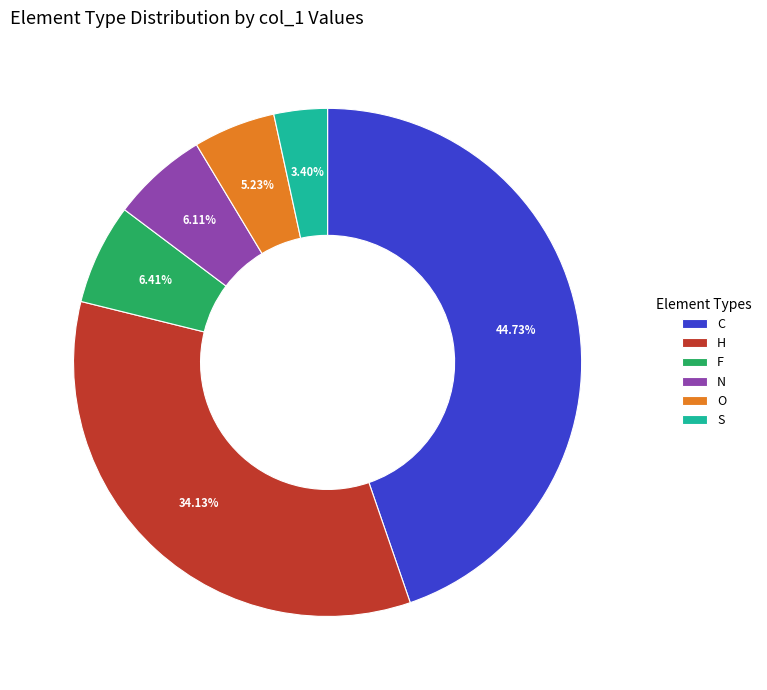

Is the sum of F and S greater than half?

No